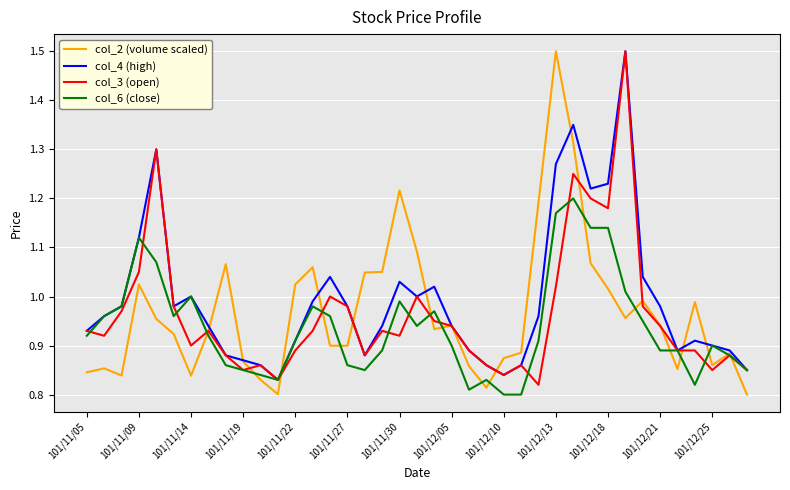

At how many categories does at least one series exceed 1?

18